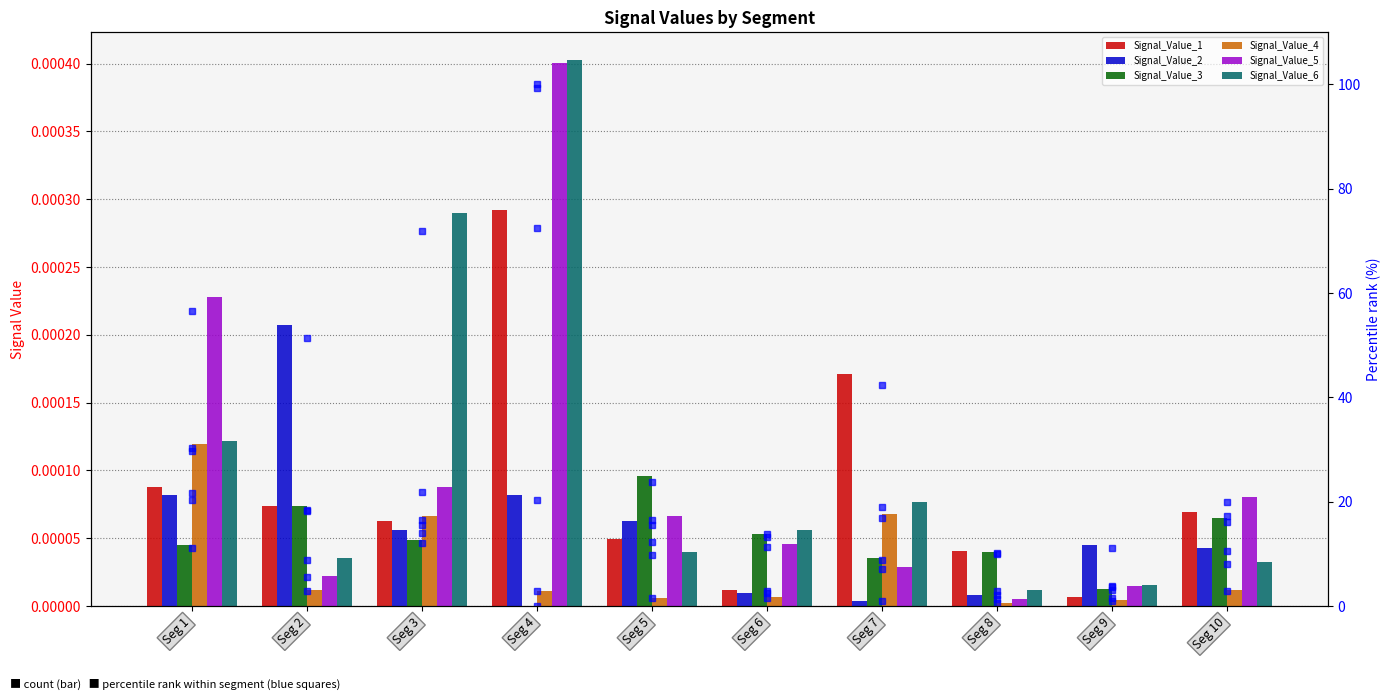

At which label does Signal_Value_5 first exceed 16?

Seg 1